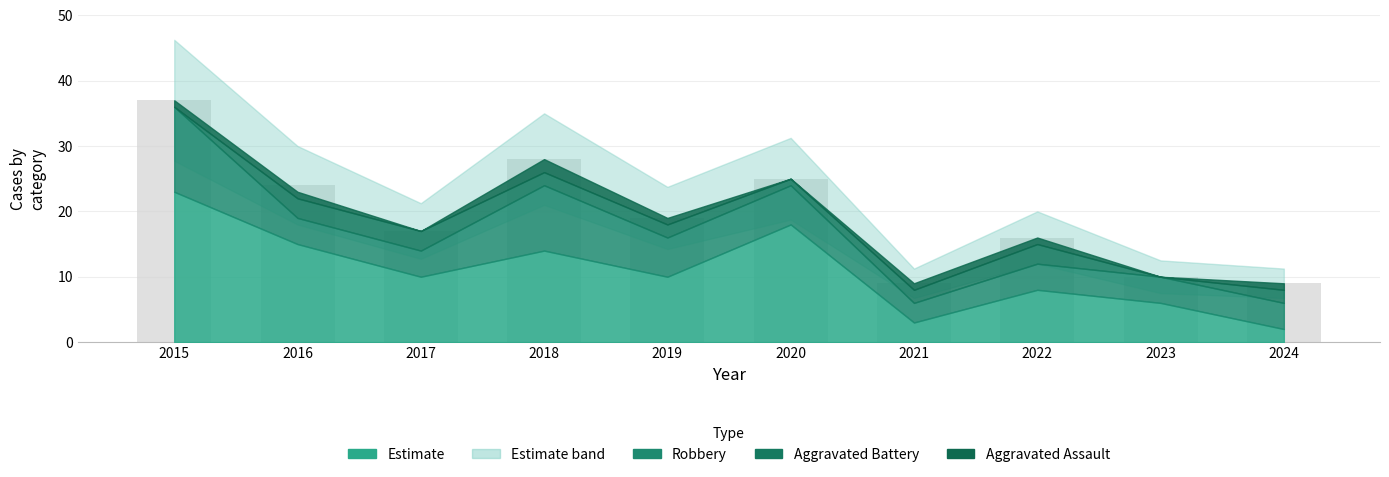

At which category does the chart reach its peak across all series?

2015